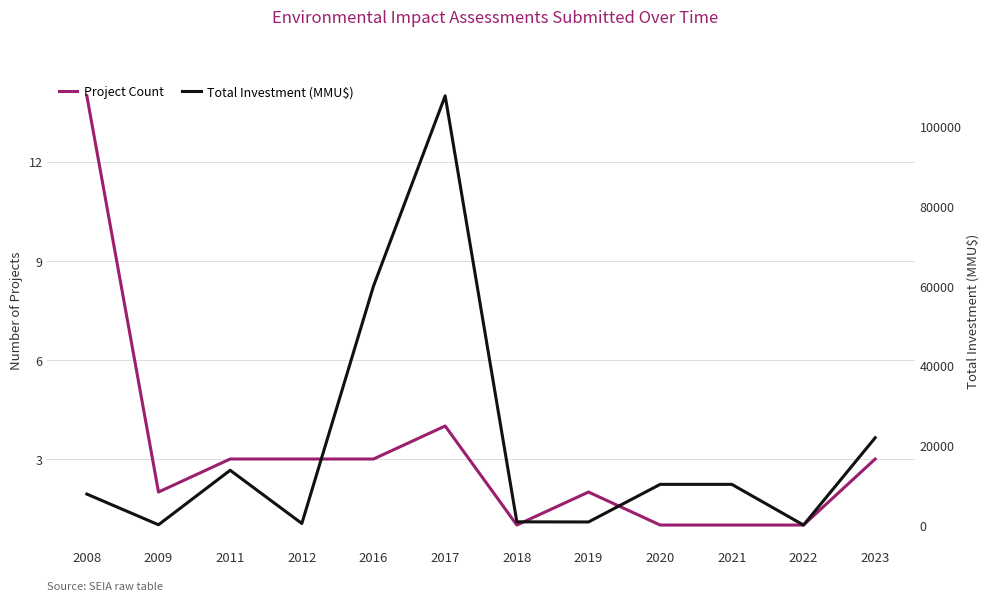

In Project Count, how many points are lower than both neighbors (excluding endpoints)?

2